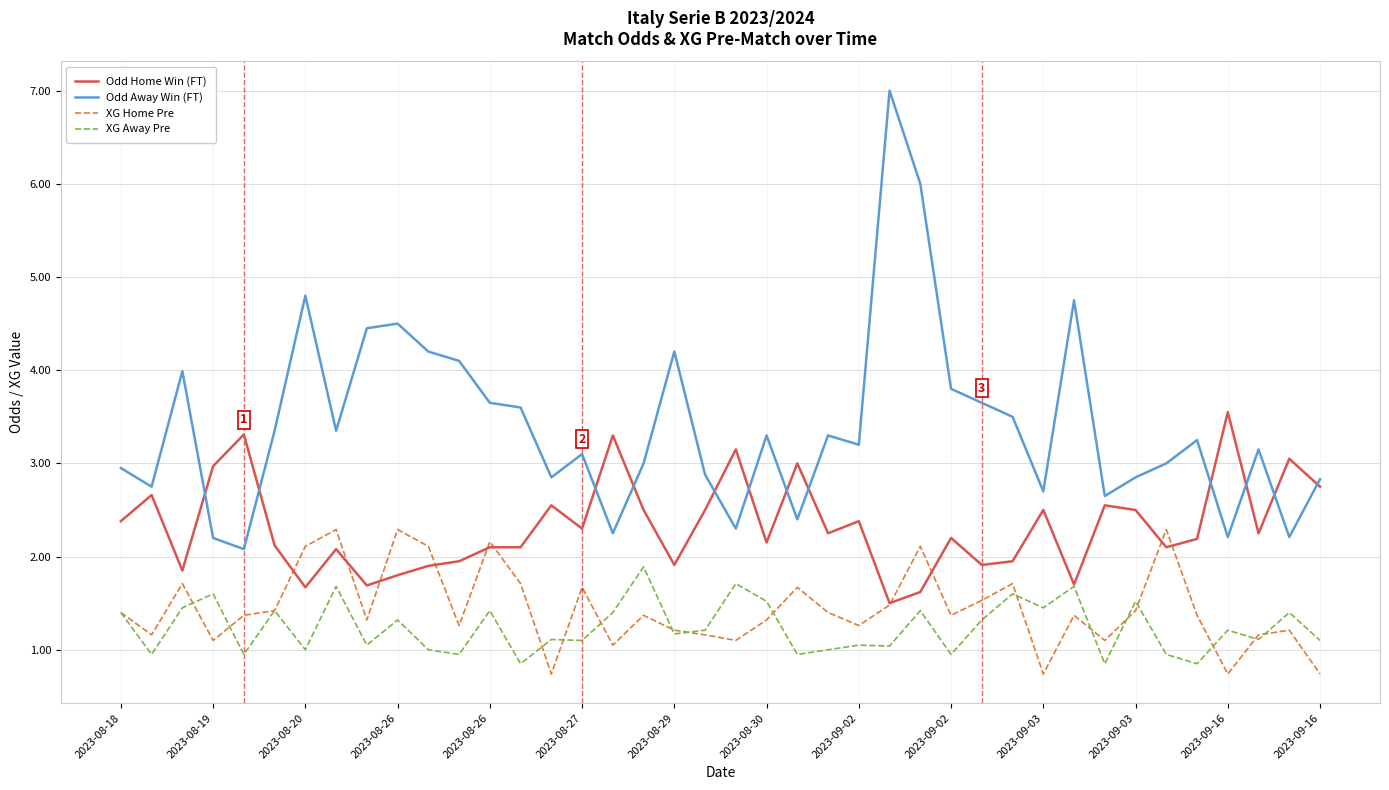

Which series has the largest total across all categories?

Odd Away Win (FT)